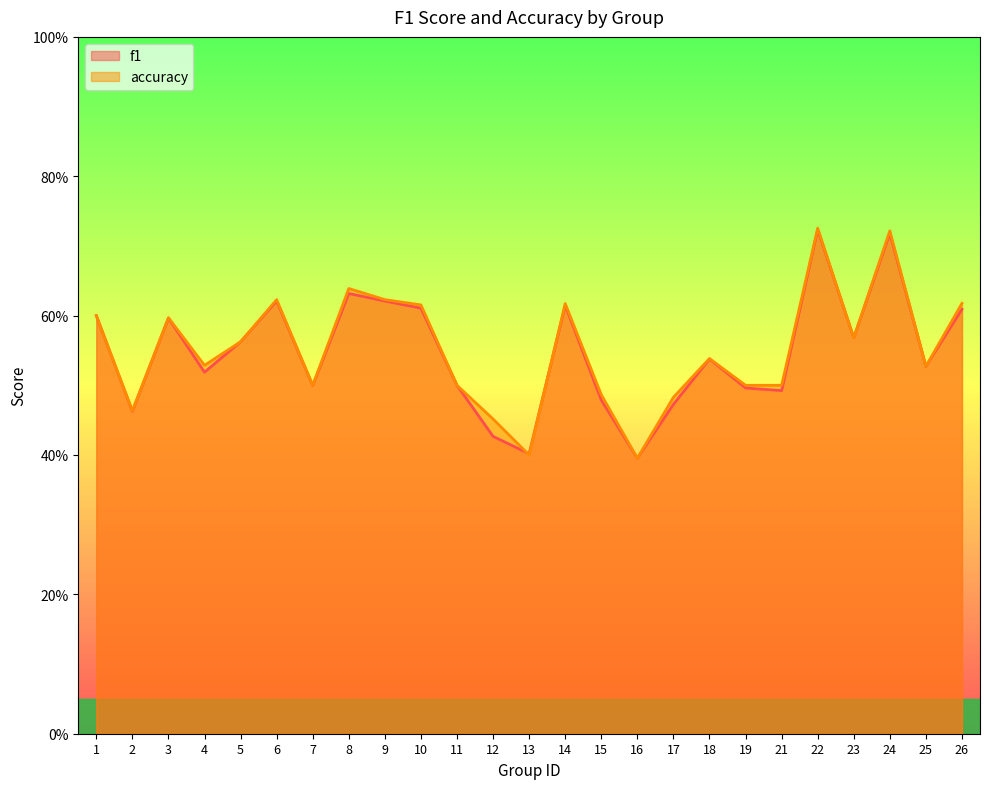

How many intersections are there between accuracy and f1?

2